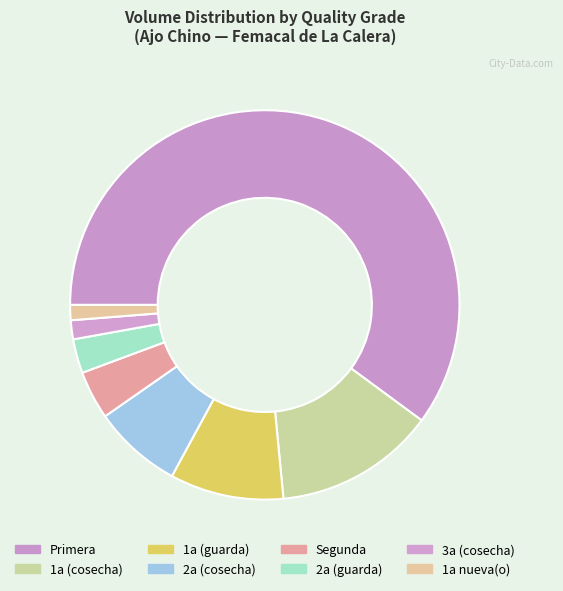

How many slices are in this pie chart?

8